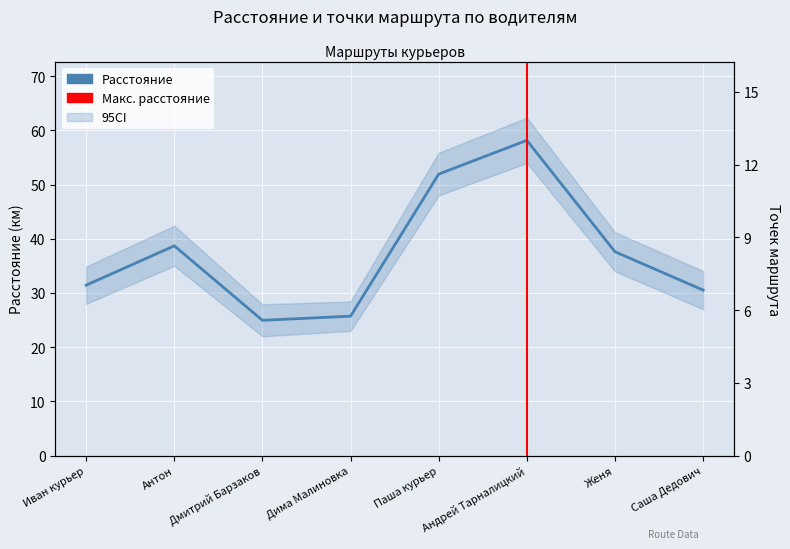

At Паша курьер, list the series in order from largest to smallest.

Расстояние, Точек маршрута